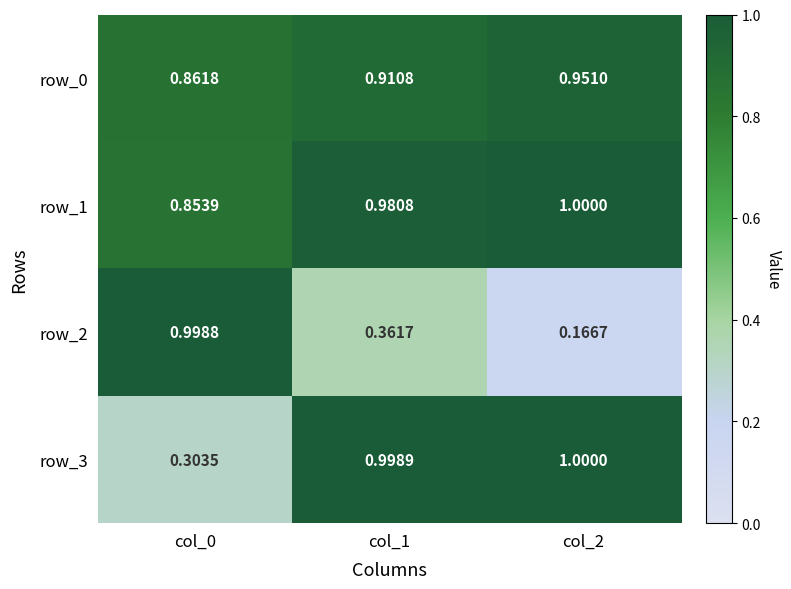

Is the value of row_1 at col_0 greater than the value of row_2 at col_1?

Yes